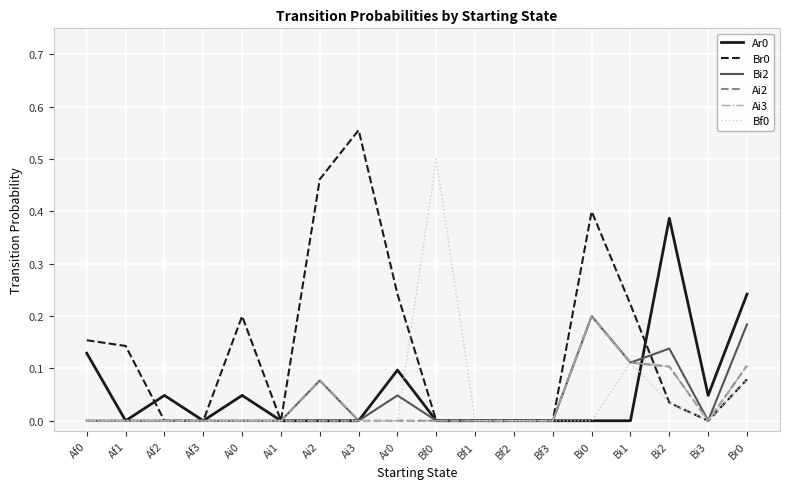

The value of Ai2 at Af2 is 0.0. True or false?

True